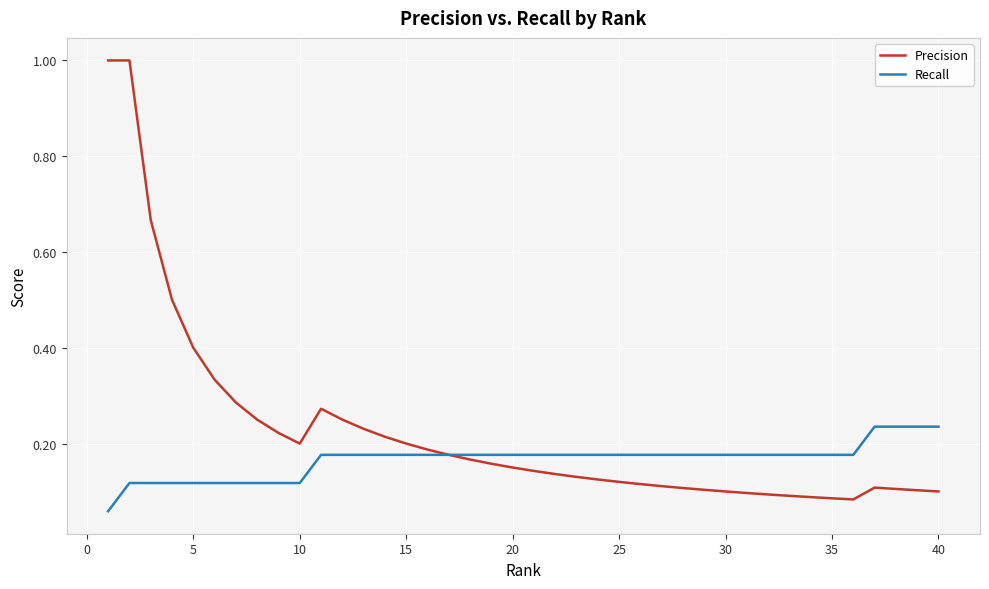

Which series has the largest range (max minus min)?

Precision